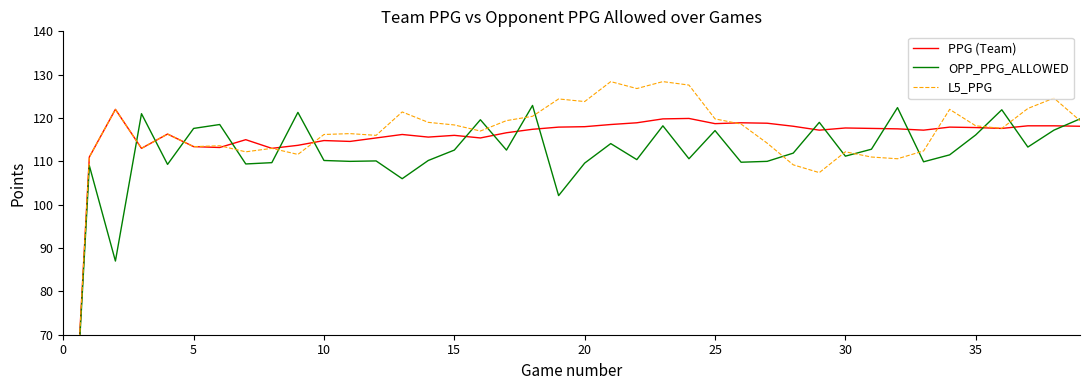

What is the label of the 28th point from the left?

27